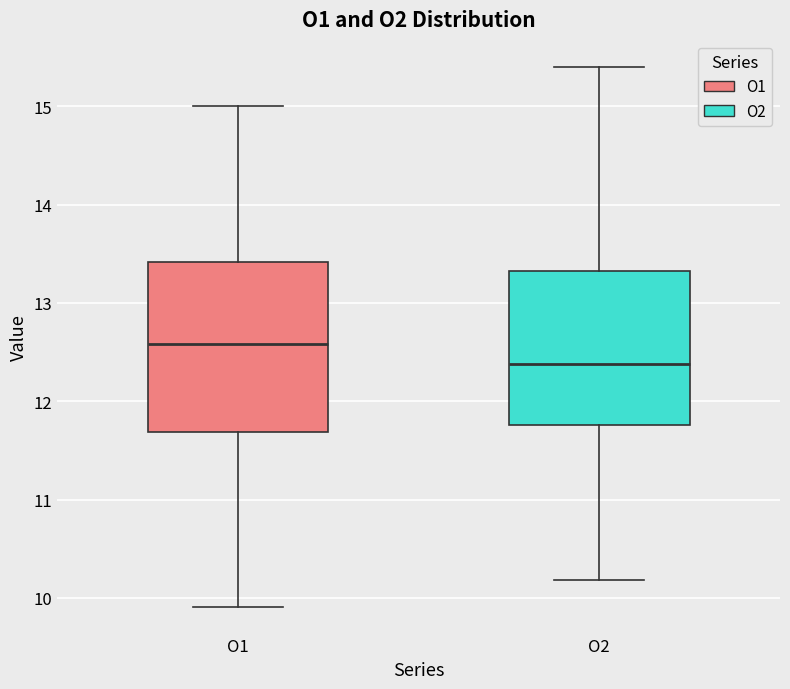

Which box has the highest median line?

O1